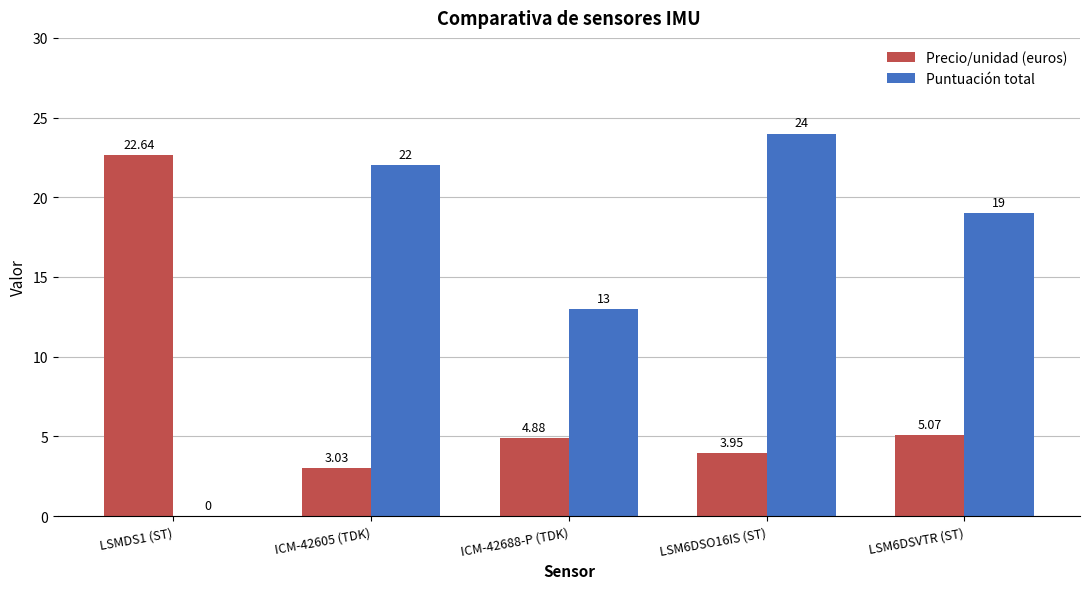

At which category is the sum across all series the highest?

LSM6DSO16IS (ST)